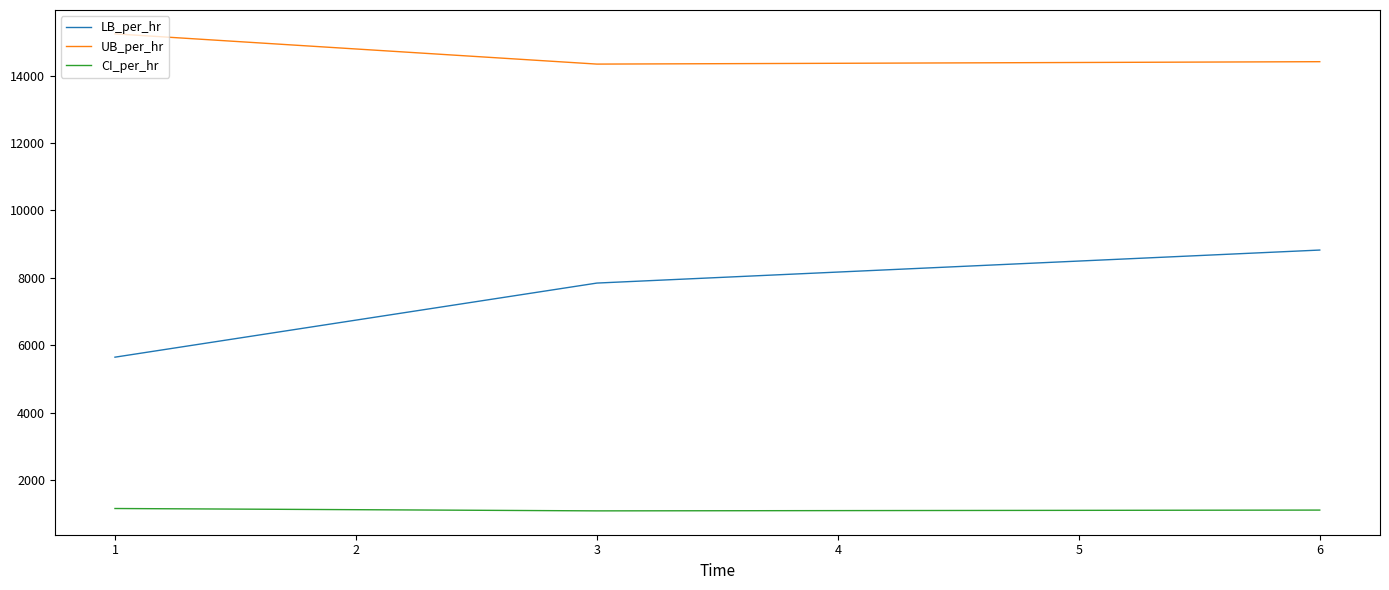

Rank the series at 1 from lowest to highest value.

CI_per_hr, LB_per_hr, UB_per_hr